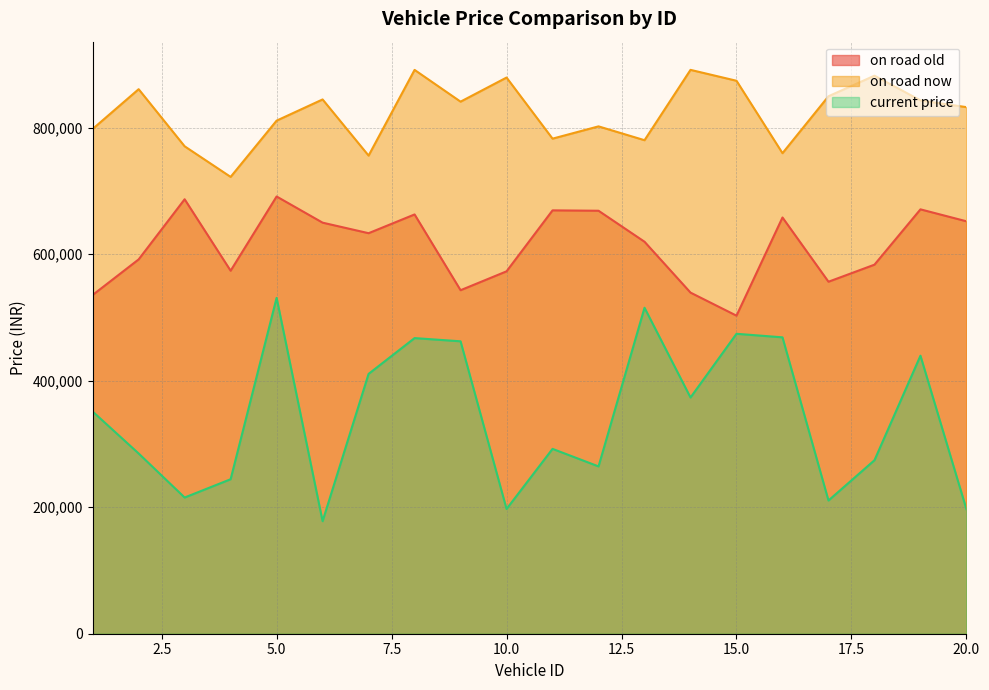

List the labels in order of on road old value, smallest first.

15, 1, 14, 9, 17, 10, 4, 18, 2, 13, 7, 6, 20, 16, 8, 12, 11, 19, 3, 5